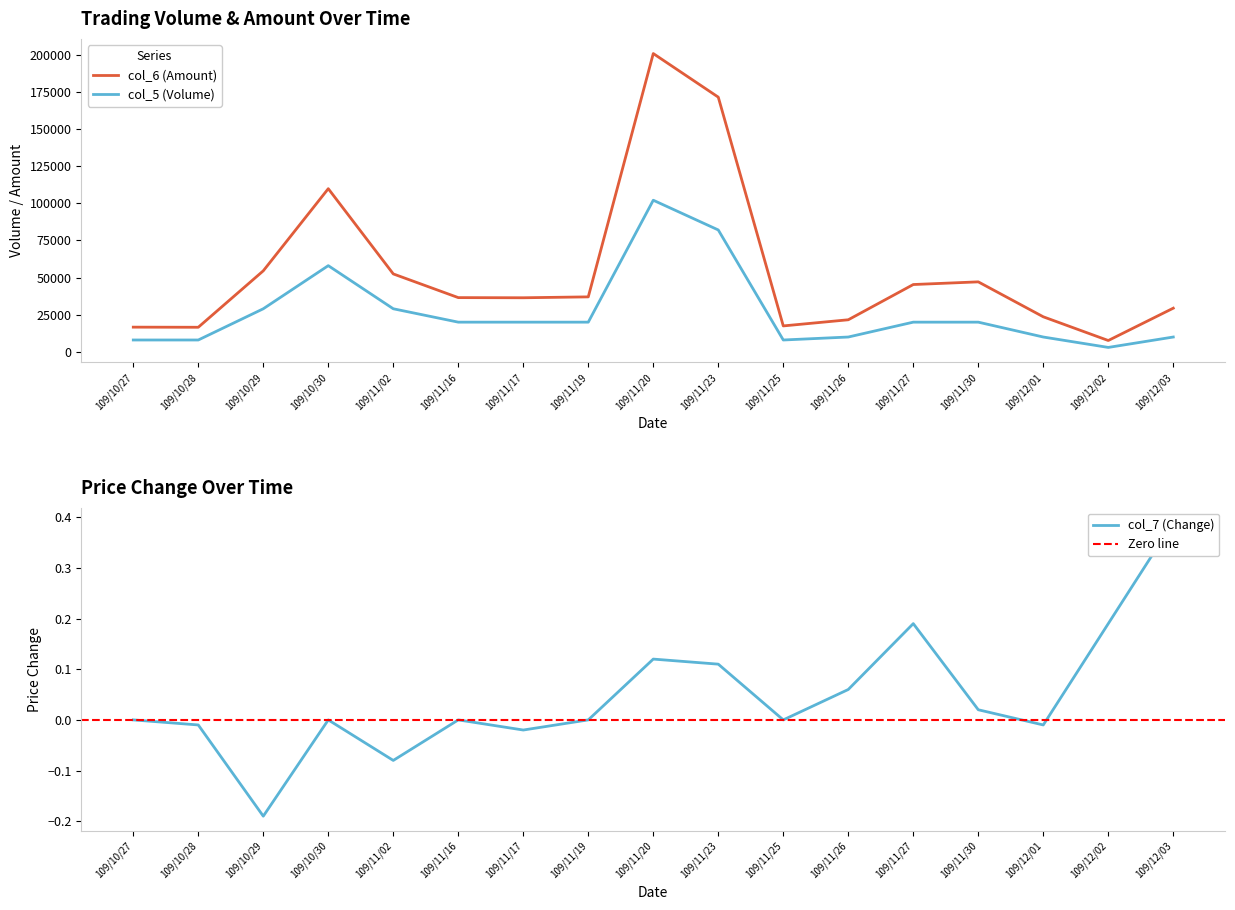

The col_7 (Change) series shows -0.4 at 109/10/30. True or false?

False